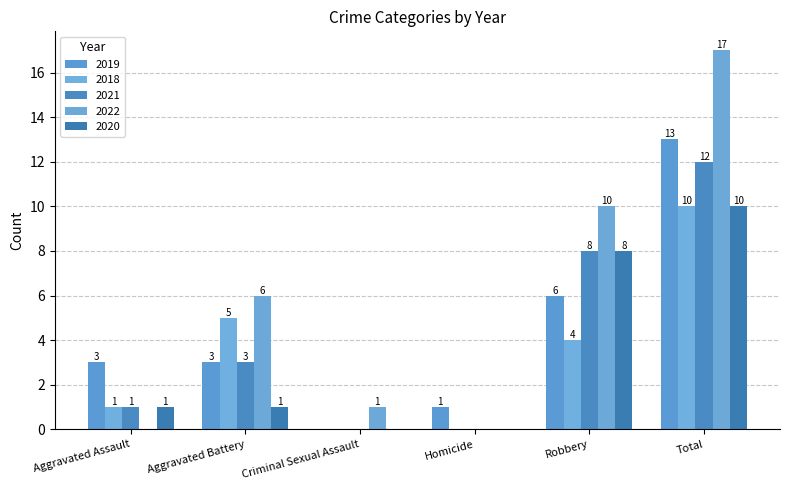

How many distinct data groups are displayed?

5